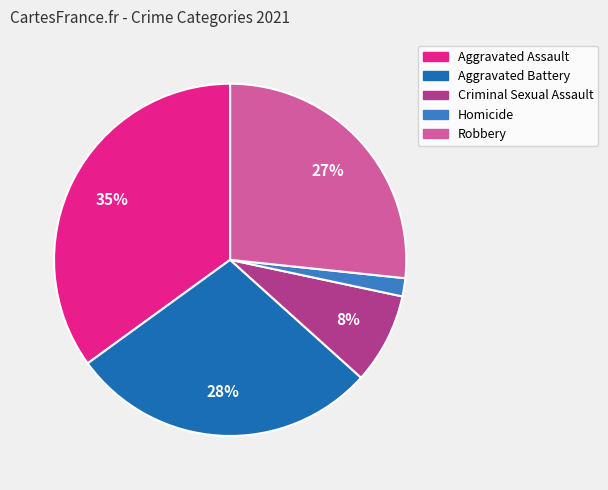

Is Robbery the majority of the pie?

No